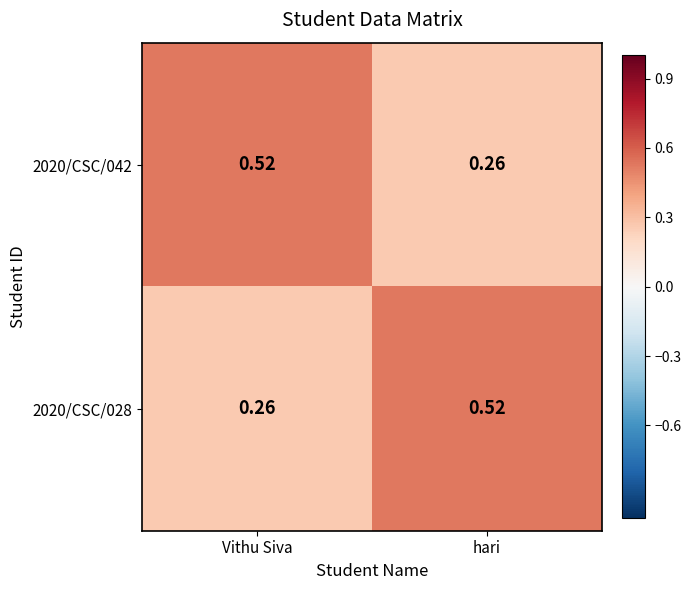

At which label is 2020/CSC/042 closest to 0?

hari